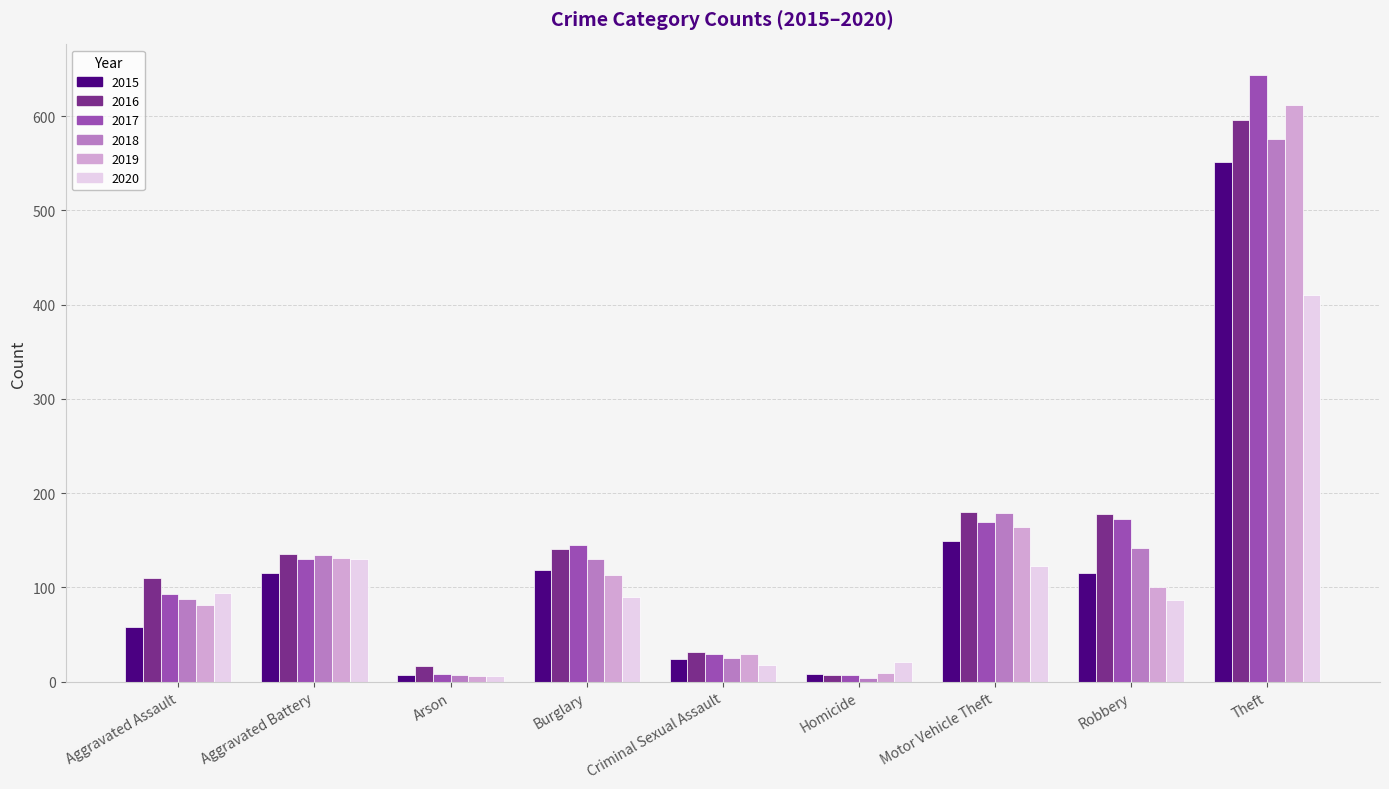

True or false: 2020 has a value of 18 at Criminal Sexual Assault.

True